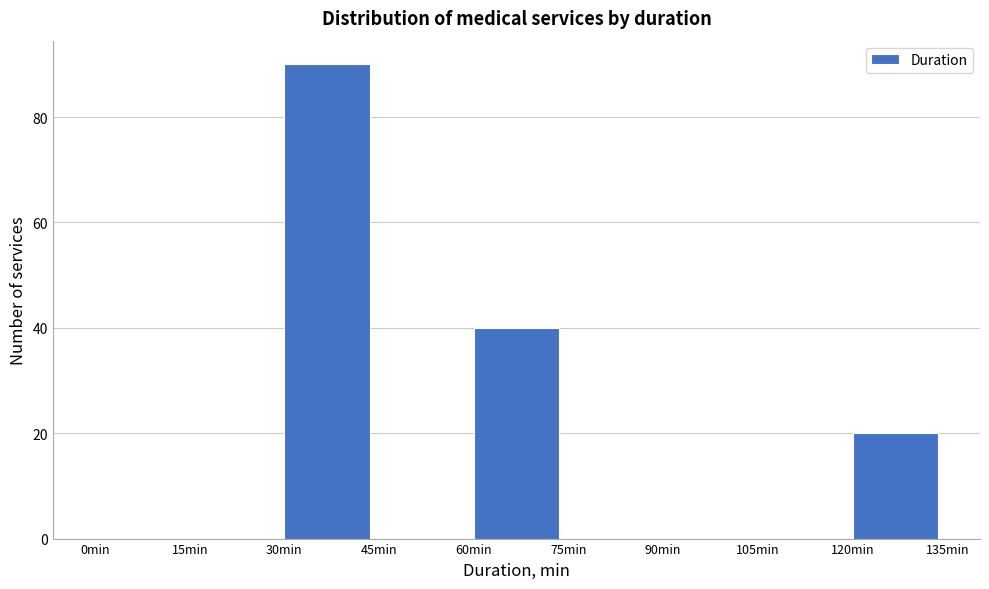

What is the height of the bar covering 60 to 75 on the x-axis? Neither the bar edges nor the heights are printed on the chart, so give them approximately, as read against the axes.

40